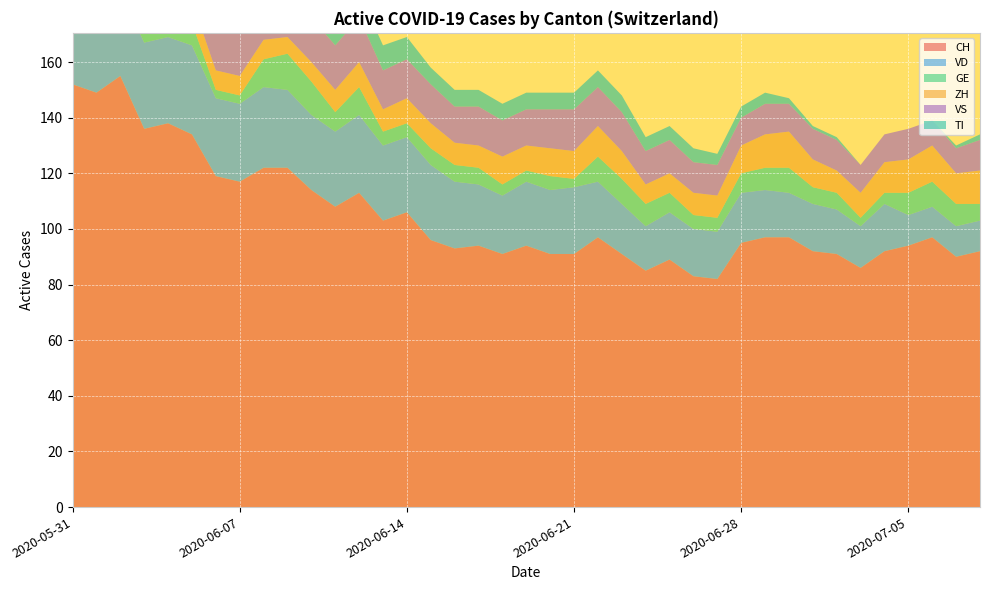

Reading left to right, transcribe all the data shown in this chart.

CH: 2020-05-31=152	2020-06-01=149	2020-06-02=155	2020-06-03=136	2020-06-04=138	2020-06-05=134	2020-06-06=119	2020-06-07=117	2020-06-08=122	2020-06-09=122	2020-06-10=114	2020-06-11=108	2020-06-12=113	2020-06-13=103	2020-06-14=106	2020-06-15=96	2020-06-16=93	2020-06-17=94	2020-06-18=91	2020-06-19=94	2020-06-20=91	2020-06-21=91	2020-06-22=97	2020-06-23=91	2020-06-24=85	2020-06-25=89	2020-06-26=83	2020-06-27=82	2020-06-28=95	2020-06-29=97	2020-06-30=97	2020-07-01=92	2020-07-02=91	2020-07-03=86	2020-07-04=92	2020-07-05=94	2020-07-06=97	2020-07-07=90	2020-07-08=92
VD: 2020-05-31=29	2020-06-01=28	2020-06-02=31	2020-06-03=31	2020-06-04=31	2020-06-05=32	2020-06-06=28	2020-06-07=28	2020-06-08=29	2020-06-09=28	2020-06-10=27	2020-06-11=27	2020-06-12=28	2020-06-13=27	2020-06-14=27	2020-06-15=27	2020-06-16=24	2020-06-17=22	2020-06-18=21	2020-06-19=23	2020-06-20=23	2020-06-21=24	2020-06-22=20	2020-06-23=18	2020-06-24=16	2020-06-25=17	2020-06-26=17	2020-06-27=17	2020-06-28=18	2020-06-29=17	2020-06-30=16	2020-07-01=17	2020-07-02=16	2020-07-03=15	2020-07-04=17	2020-07-05=11	2020-07-06=11	2020-07-07=11	2020-07-08=11
GE: 2020-05-31=2	2020-06-01=2	2020-06-02=8	2020-06-03=8	2020-06-04=10	2020-06-05=8	2020-06-06=3	2020-06-07=3	2020-06-08=10	2020-06-09=13	2020-06-10=12	2020-06-11=7	2020-06-12=10	2020-06-13=5	2020-06-14=5	2020-06-15=6	2020-06-16=6	2020-06-17=6	2020-06-18=4	2020-06-19=4	2020-06-20=5	2020-06-21=3	2020-06-22=9	2020-06-23=9	2020-06-24=8	2020-06-25=7	2020-06-26=5	2020-06-27=5	2020-06-28=7	2020-06-29=8	2020-06-30=9	2020-07-01=6	2020-07-02=6	2020-07-03=3	2020-07-04=4	2020-07-05=8	2020-07-06=9	2020-07-07=8	2020-07-08=6
ZH: 2020-05-31=11	2020-06-01=11	2020-06-02=11	2020-06-03=9	2020-06-04=9	2020-06-05=8	2020-06-06=7	2020-06-07=7	2020-06-08=7	2020-06-09=6	2020-06-10=7	2020-06-11=8	2020-06-12=9	2020-06-13=8	2020-06-14=9	2020-06-15=9	2020-06-16=8	2020-06-17=8	2020-06-18=10	2020-06-19=9	2020-06-20=10	2020-06-21=10	2020-06-22=11	2020-06-23=10	2020-06-24=7	2020-06-25=7	2020-06-26=8	2020-06-27=8	2020-06-28=10	2020-06-29=12	2020-06-30=13	2020-07-01=10	2020-07-02=8	2020-07-03=9	2020-07-04=11	2020-07-05=12	2020-07-06=13	2020-07-07=11	2020-07-08=12
VS: 2020-05-31=16	2020-06-01=16	2020-06-02=16	2020-06-03=15	2020-06-04=16	2020-06-05=16	2020-06-06=16	2020-06-07=16	2020-06-08=16	2020-06-09=16	2020-06-10=16	2020-06-11=16	2020-06-12=16	2020-06-13=14	2020-06-14=14	2020-06-15=14	2020-06-16=13	2020-06-17=14	2020-06-18=13	2020-06-19=13	2020-06-20=14	2020-06-21=15	2020-06-22=14	2020-06-23=14	2020-06-24=12	2020-06-25=12	2020-06-26=11	2020-06-27=11	2020-06-28=10	2020-06-29=11	2020-06-30=10	2020-07-01=11	2020-07-02=11	2020-07-03=10	2020-07-04=10	2020-07-05=11	2020-07-06=9	2020-07-07=9	2020-07-08=11
TI: 2020-05-31=30	2020-06-01=28	2020-06-02=26	2020-06-03=20	2020-06-04=18	2020-06-05=17	2020-06-06=15	2020-06-07=14	2020-06-08=13	2020-06-09=12	2020-06-10=10	2020-06-11=10	2020-06-12=9	2020-06-13=9	2020-06-14=8	2020-06-15=6	2020-06-16=6	2020-06-17=6	2020-06-18=6	2020-06-19=6	2020-06-20=6	2020-06-21=6	2020-06-22=6	2020-06-23=6	2020-06-24=5	2020-06-25=5	2020-06-26=5	2020-06-27=4	2020-06-28=4	2020-06-29=4	2020-06-30=2	2020-07-01=1	2020-07-02=1	2020-07-03=0	2020-07-04=0	2020-07-05=0	2020-07-06=0	2020-07-07=1	2020-07-08=2